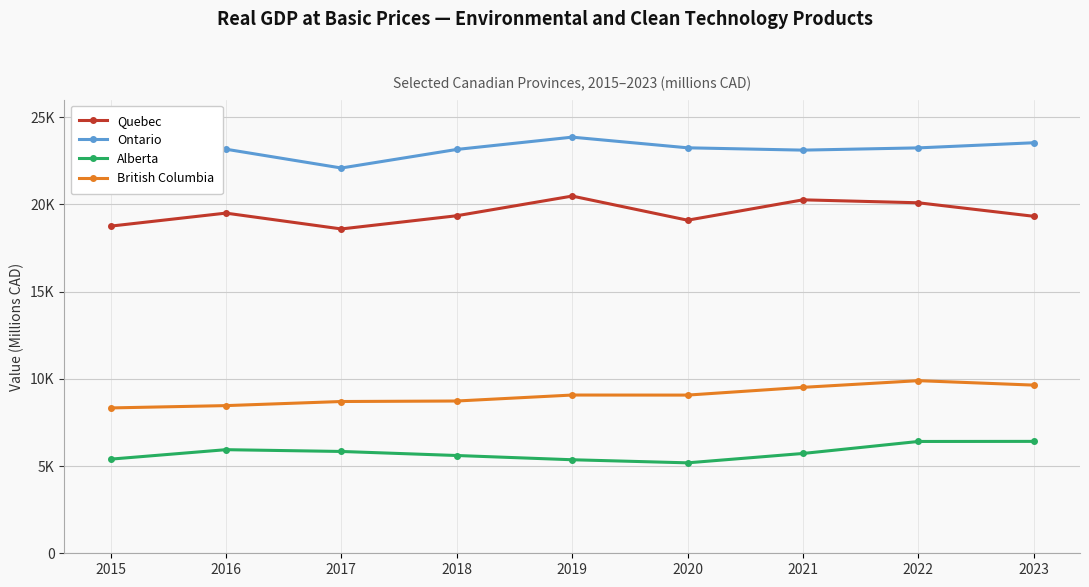

Which has a higher value, 2016 or 2020?

2016